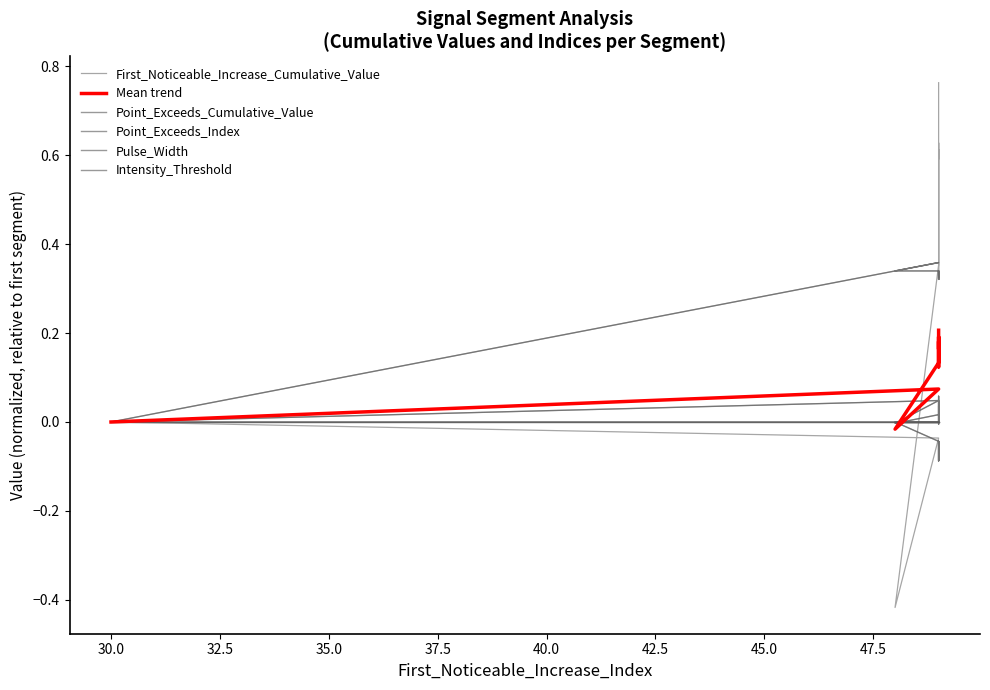

In First_Noticeable_Increase_Cumulative_Value, how many points are lower than both neighbors (excluding endpoints)?

3